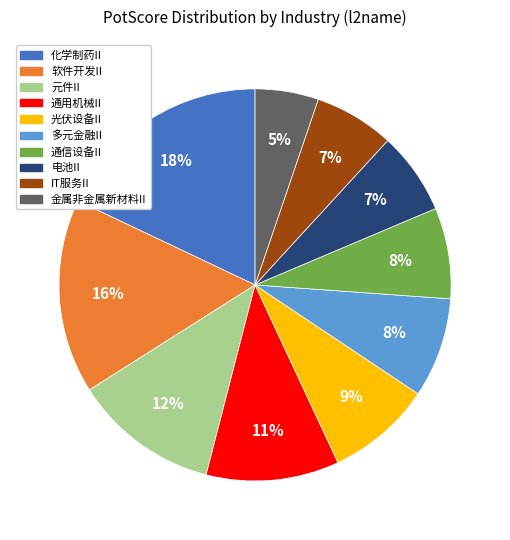

To the nearest percent, what is the difference between the largest and smallest slice percentages?

13%